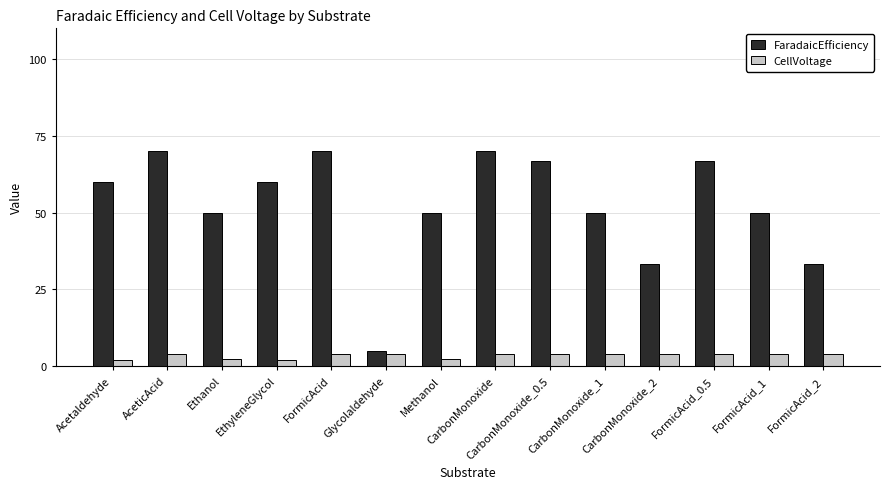

What is the minimum value for FaradaicEfficiency?

5.0